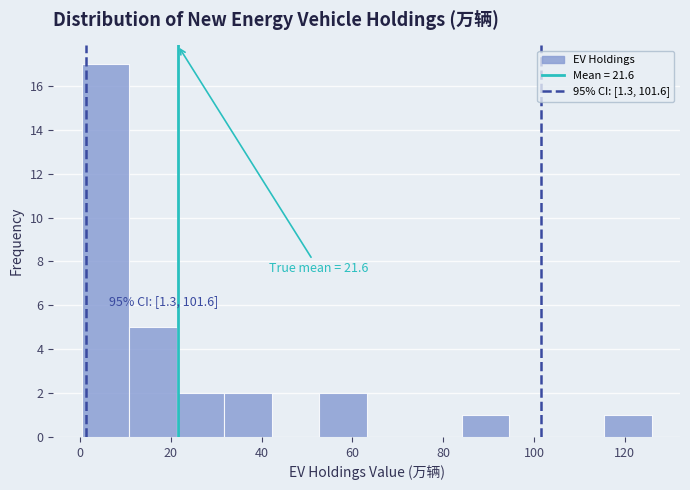

Over which range of the x-axis is the bar tallest?

0 to 10